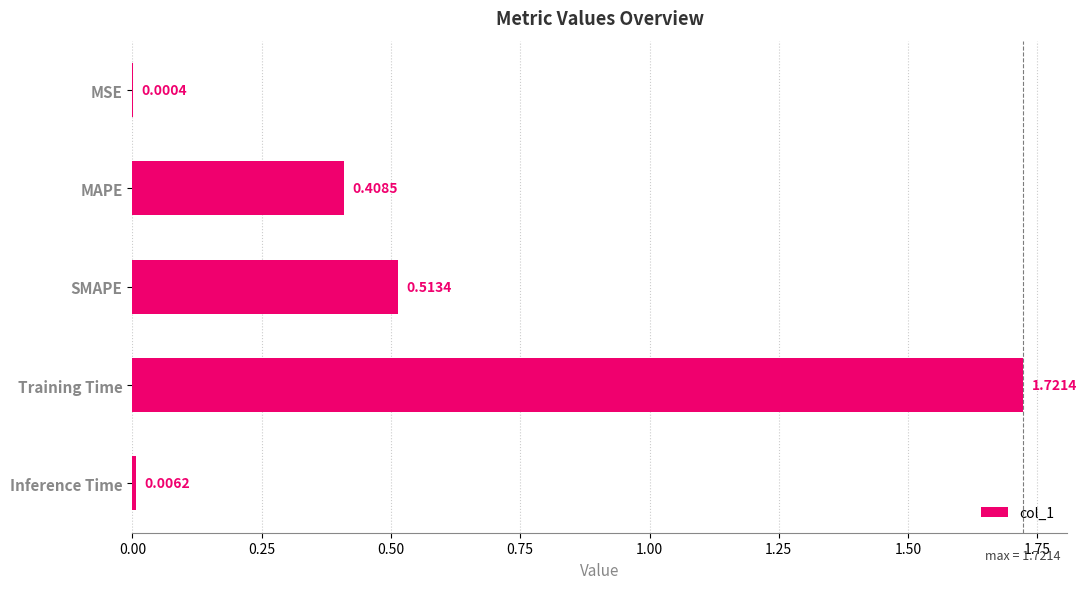

At which label is the value closest to 0?

MSE